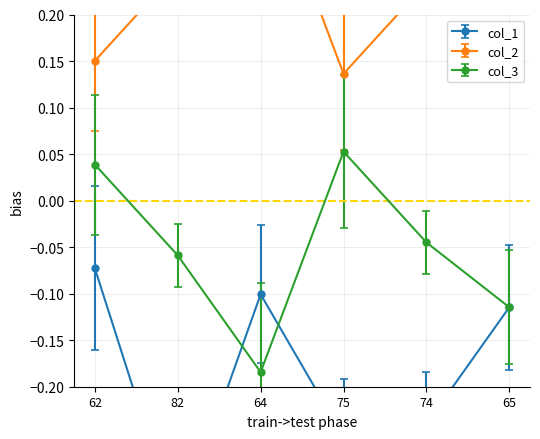

What are all the series names shown in the legend?

col_1, col_2, col_3